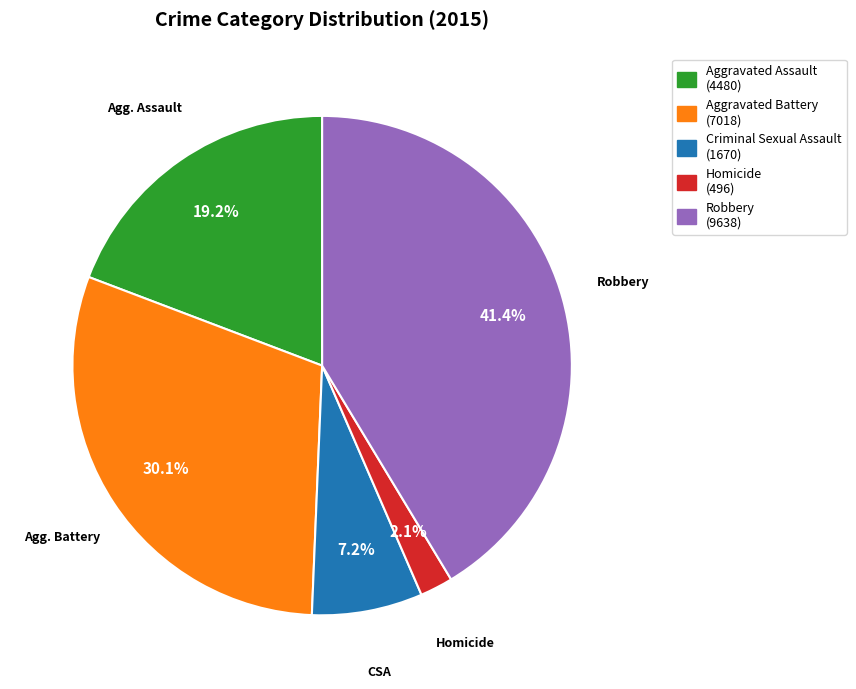

Rank the categories by value from lowest to highest.

Homicide, Criminal Sexual Assault, Aggravated Assault, Aggravated Battery, Robbery